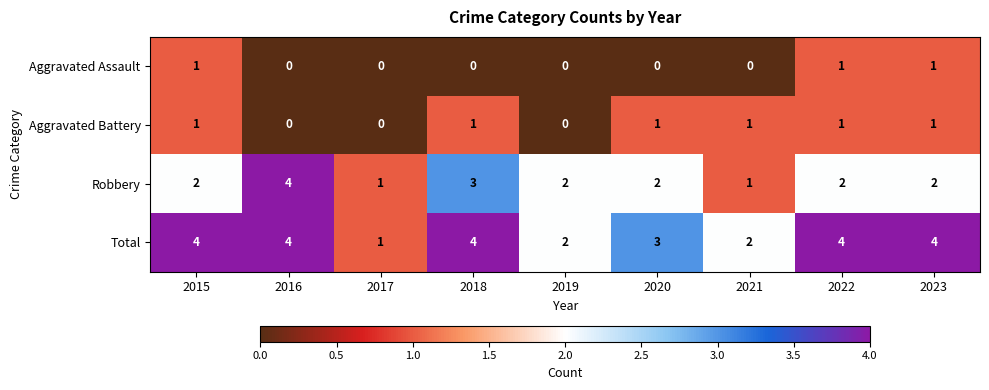

The value of Total at 2016 is 6. True or false?

False